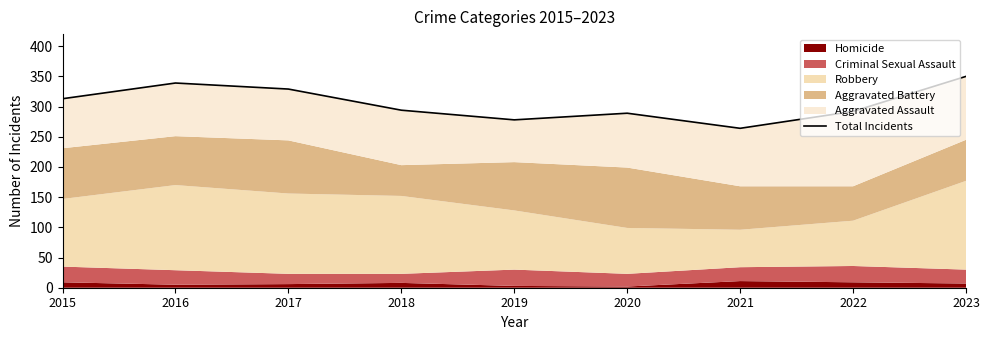

What is the change in value from 2016 to 2021?

-75